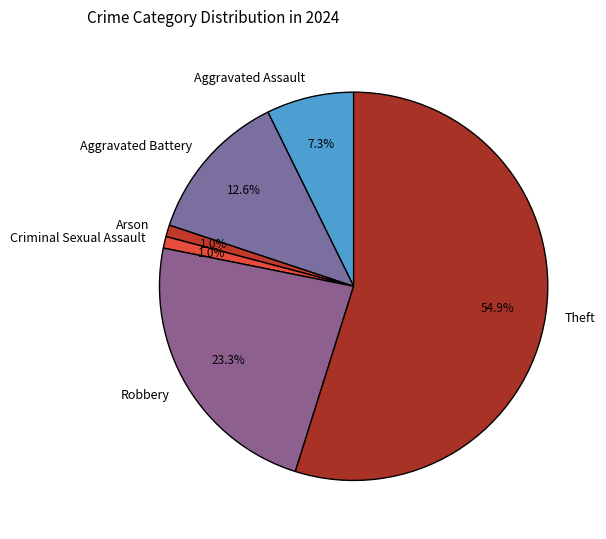

Is there a majority slice in this chart?

Yes